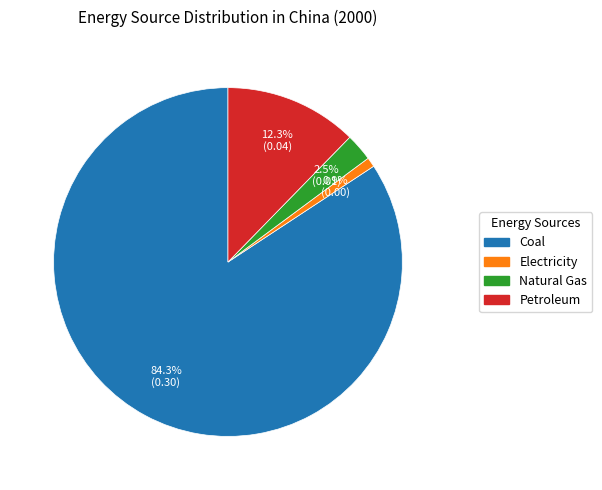

Is it true that Electricity is 11% of the pie?

False